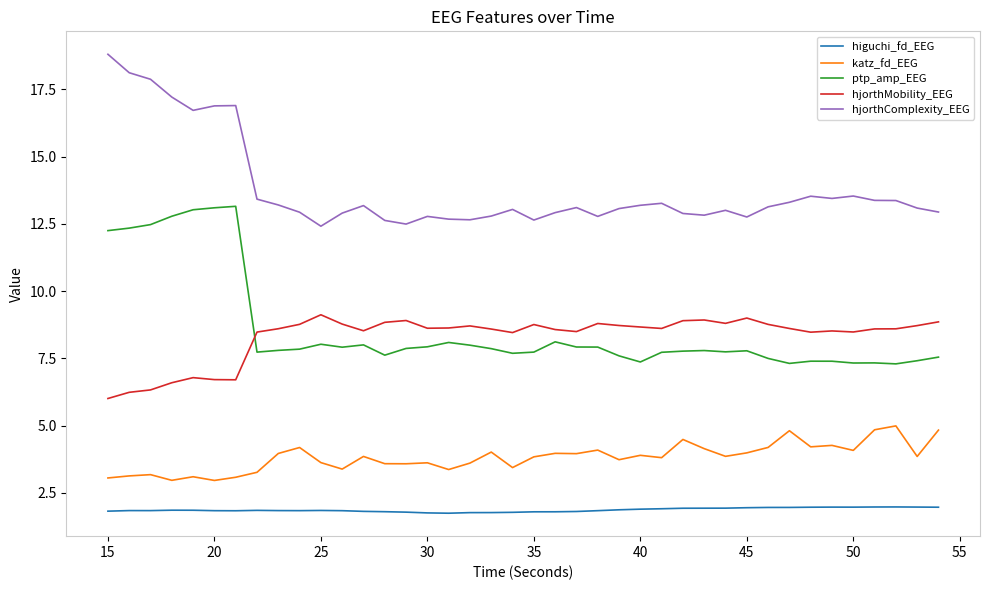

What is the maximum value shown in the chart?

18.8